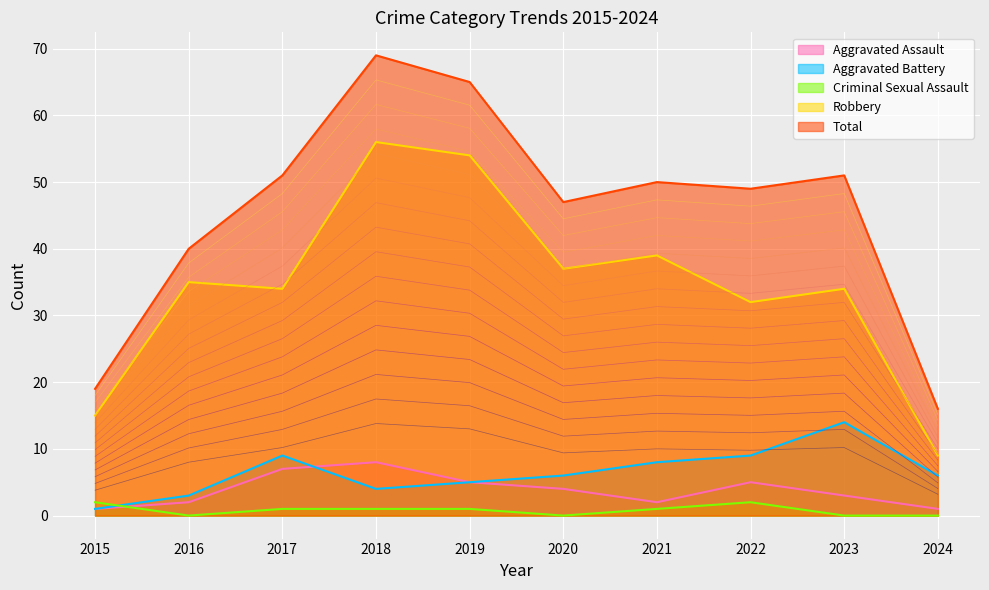

What are all the series names shown in the legend?

Aggravated Assault, Aggravated Battery, Criminal Sexual Assault, Robbery, Total